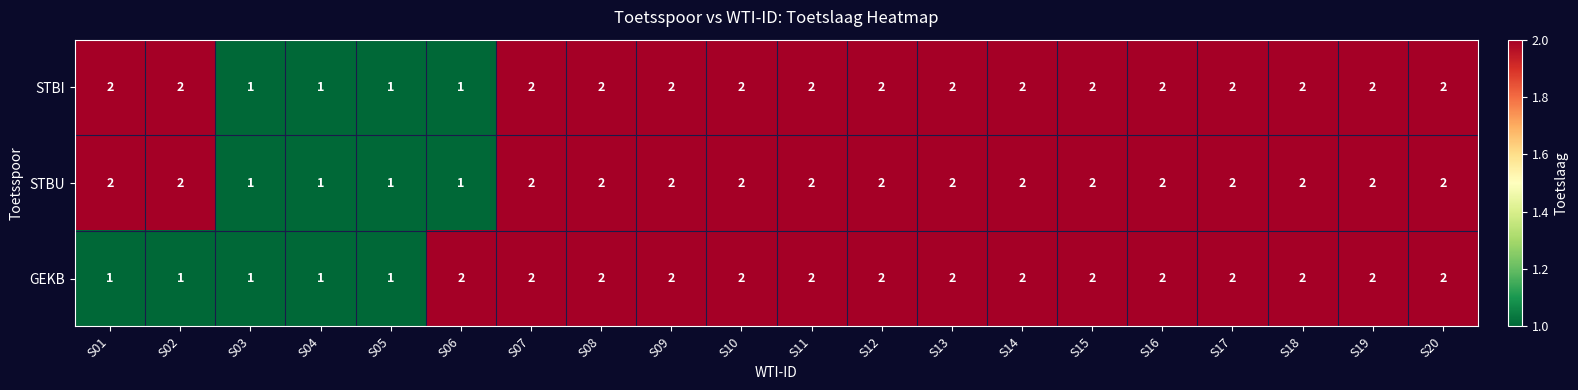

What is the sum of the STBU values at S10 and S19?

4